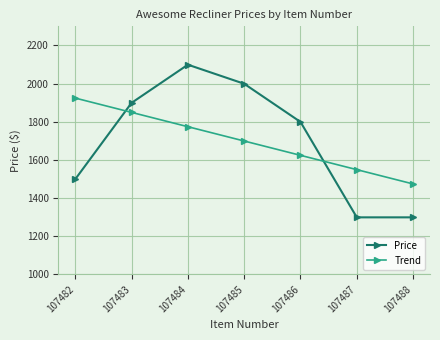

Rank the categories by Trend value from lowest to highest.

107488, 107487, 107486, 107485, 107484, 107483, 107482